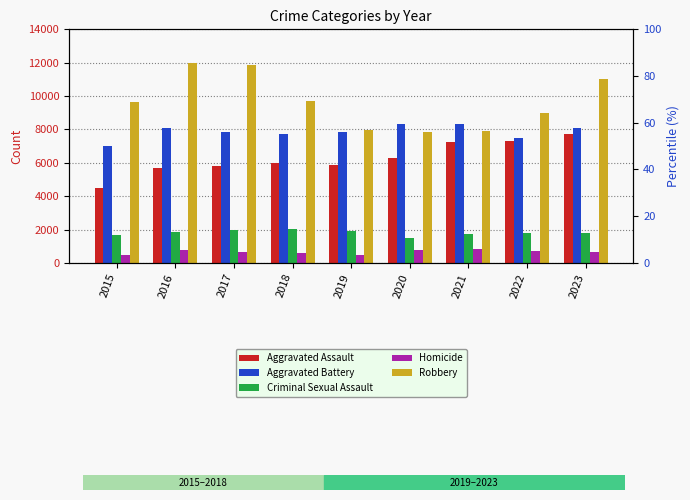

At which label does Aggravated Battery first exceed 7857?

2016